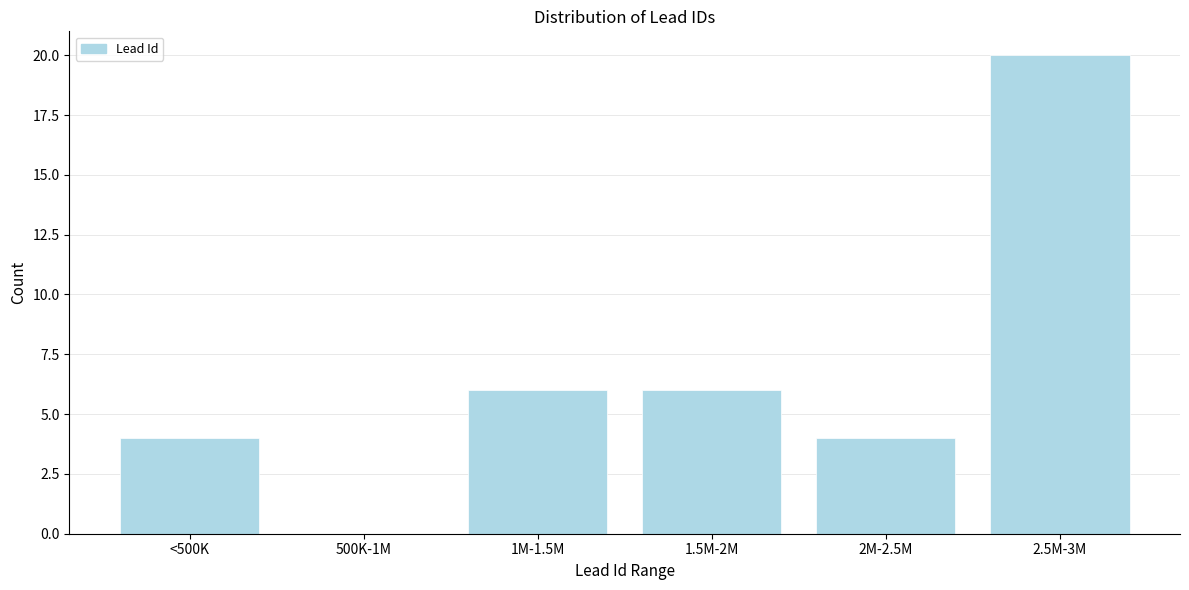

Reading left to right, transcribe all the data shown in this chart.

<500K=4	500K-1M=0	1M-1.5M=6	1.5M-2M=6	2M-2.5M=4	2.5M-3M=20